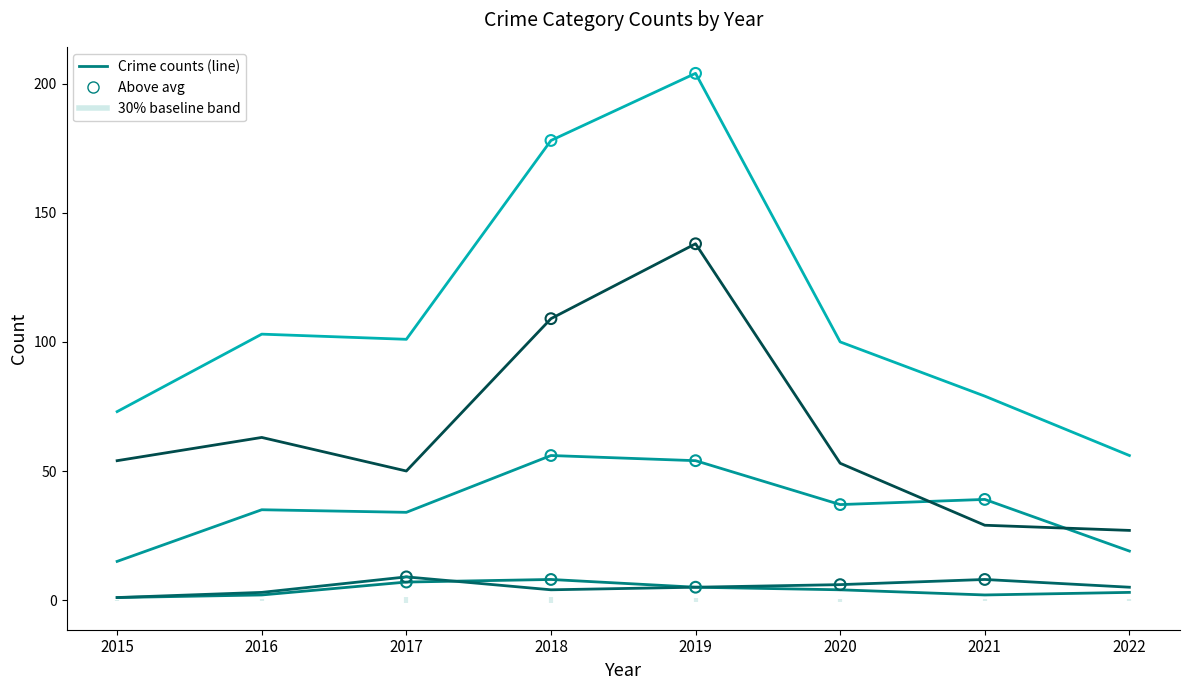

Which series reaches the minimum Y coordinate?

Aggravated Assault